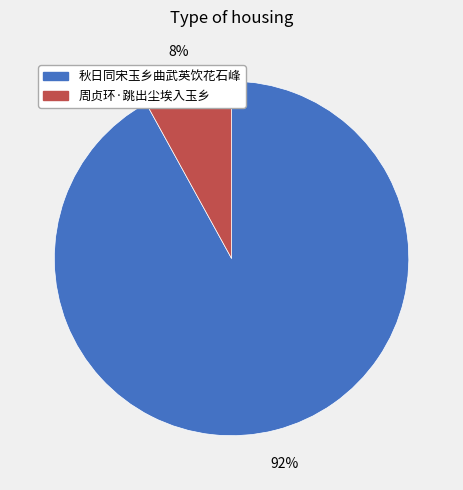

Rank the categories by value from highest to lowest.

秋日同宋玉乡曲武英饮花石峰, 周贞环·跳出尘埃入玉乡